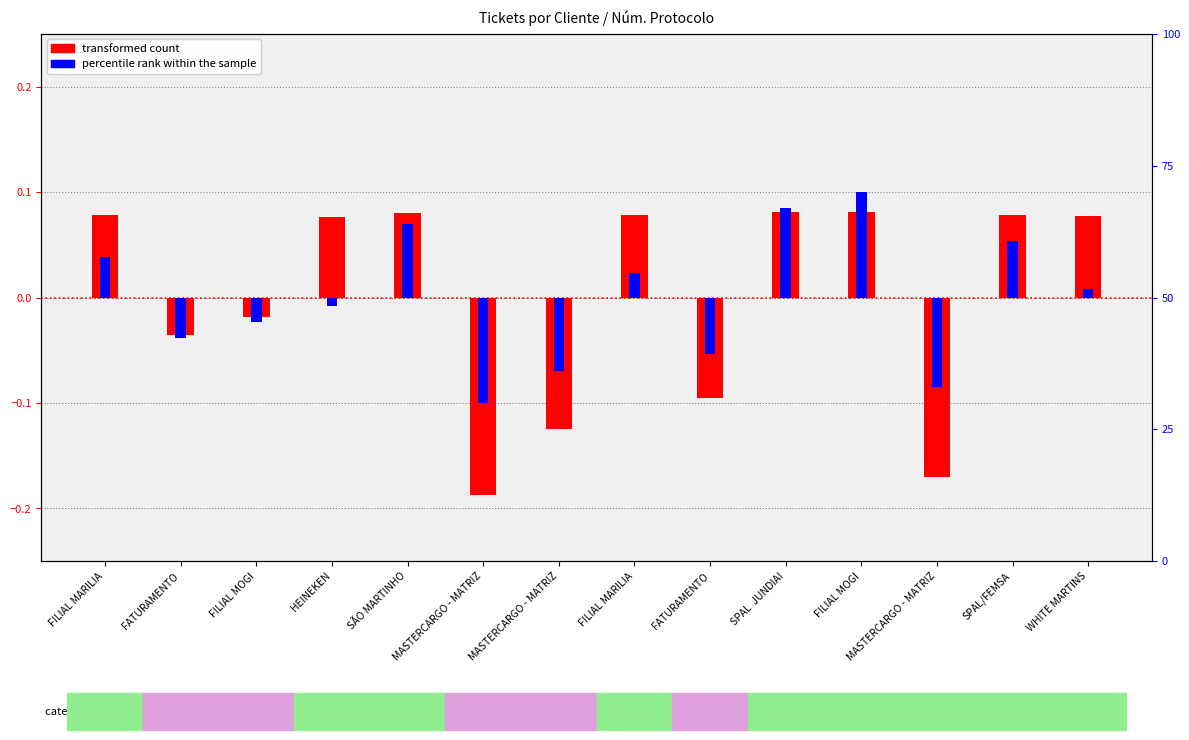

Which series has the largest total across all categories?

percentile rank within the sample